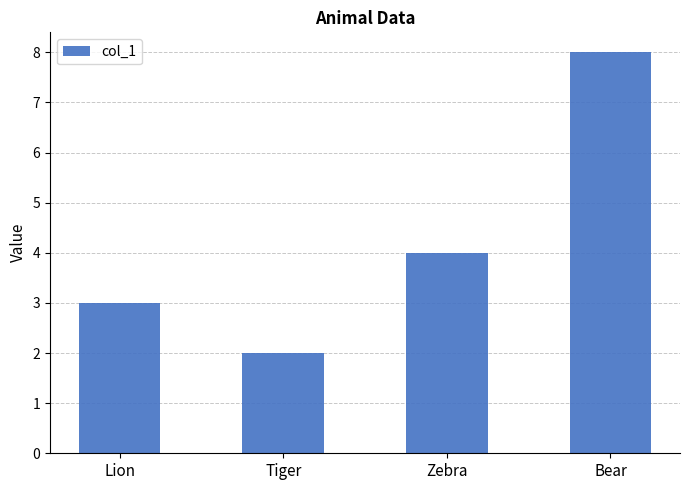

How many values are below 4?

2